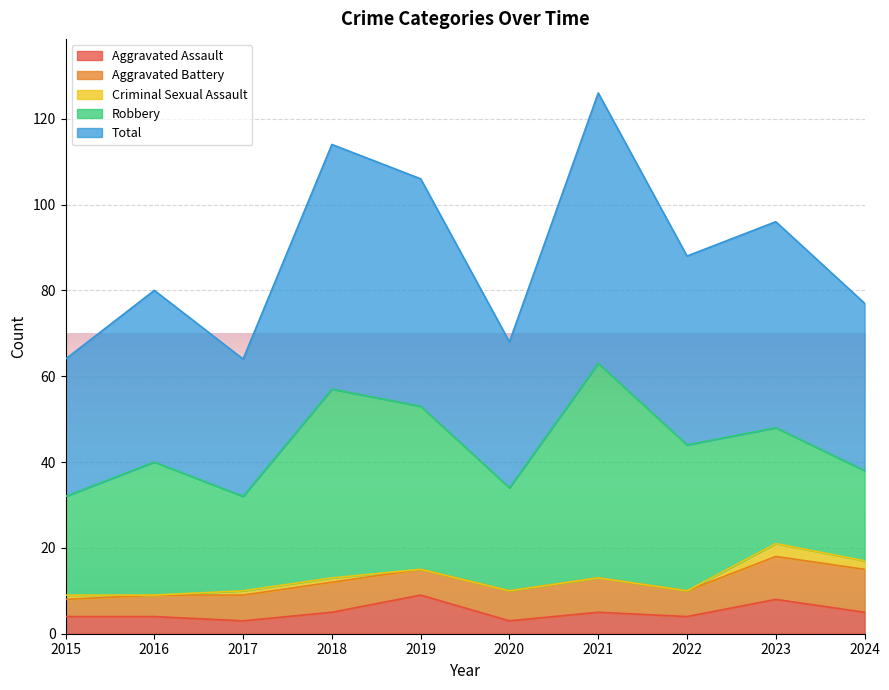

True or false: Aggravated Assault and Robbery cross at least once.

False